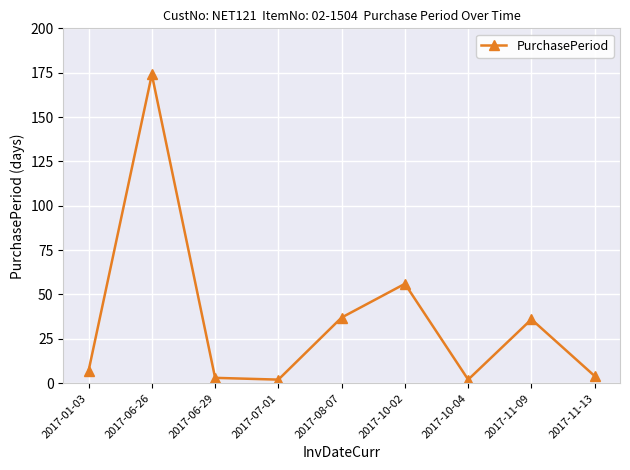

Reading left to right, extract all data points from this chart.

7	174	3	2	37	56	2	36	4